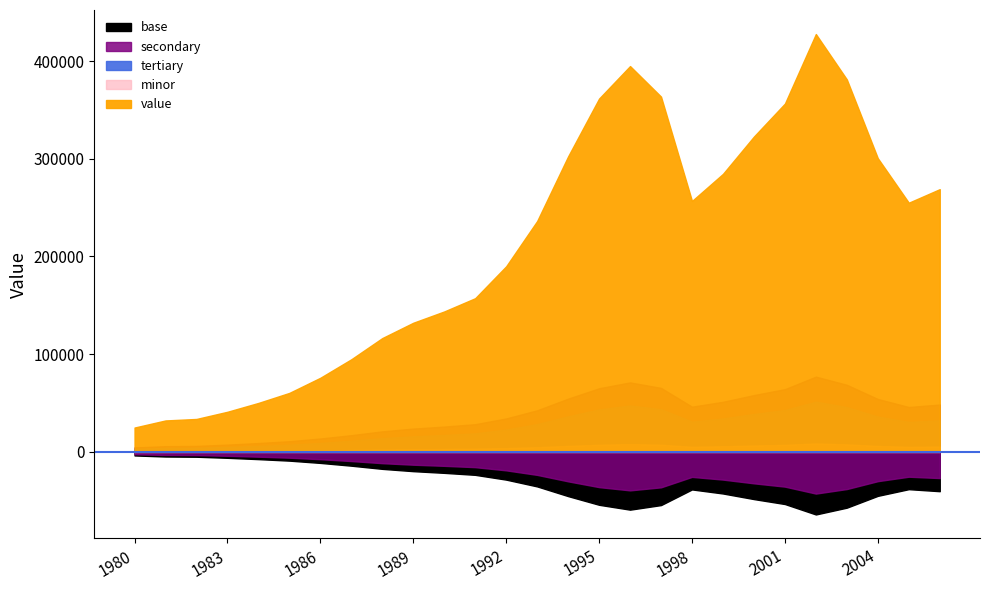

Reading left to right, what are all the values shown in this chart?

1980=24844	1981=32112	1982=33640	1983=41001	1984=50048	1985=60324	1986=75814	1987=94757	1988=116450	1989=132133	1990=143705	1991=157275	1992=189939	1993=236248	1994=302476	1995=361681	1996=394938	1997=363662	1998=256836	1999=284564	2000=322794	2001=356540	2002=427742	2003=381260	2004=300635	2005=255042	2006=268925